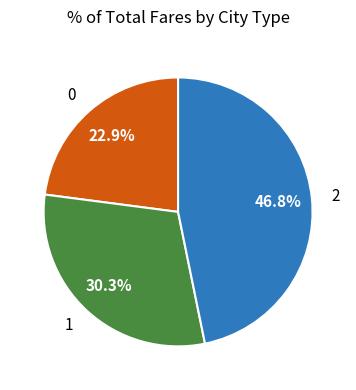

Combined, do 1 and 0 account for over 50%?

Yes